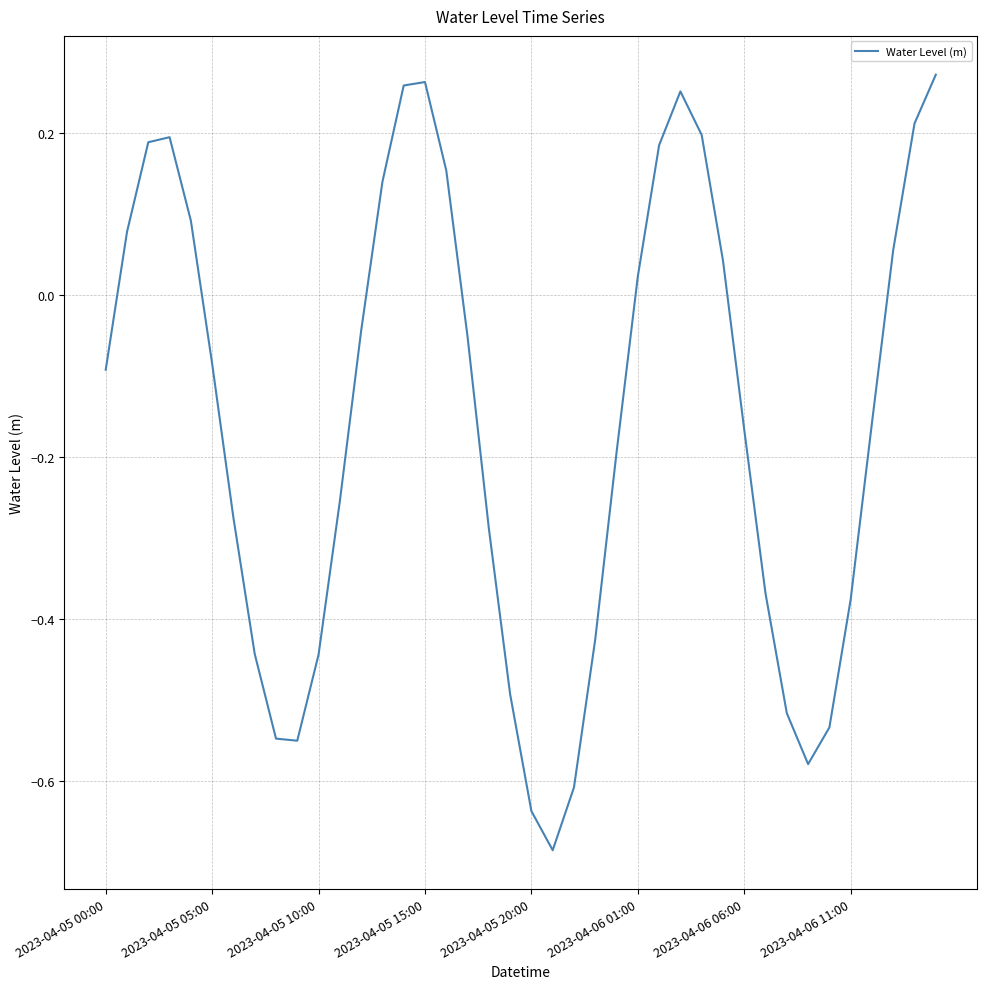

How many values are below 0?

24